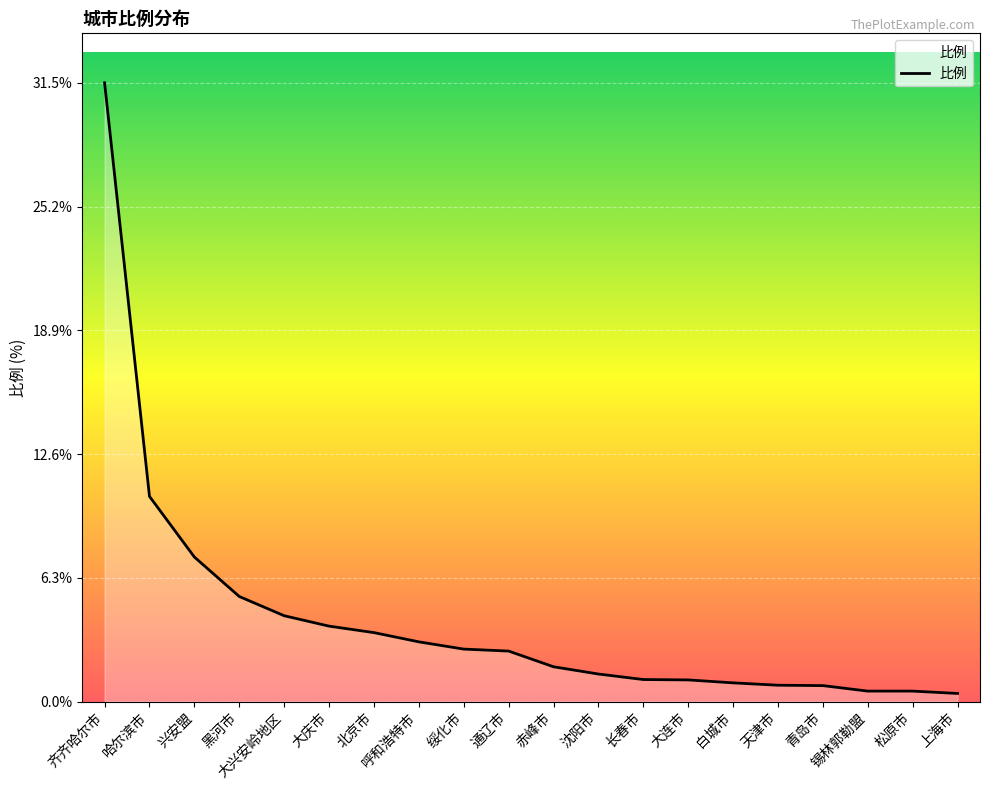

What value does the data have at 长春市?

1.1